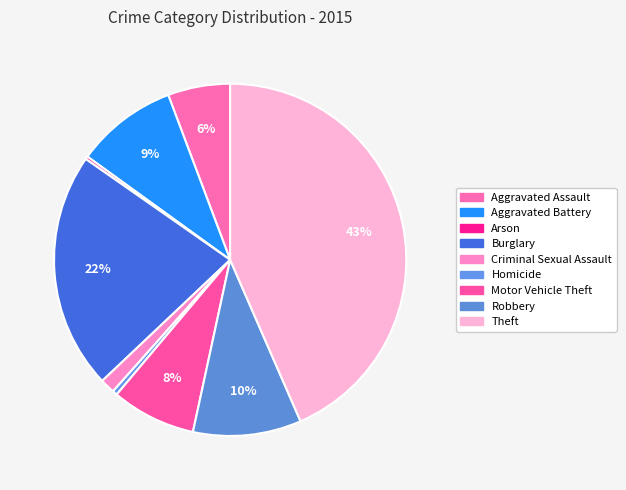

How many segments does this pie chart have?

9